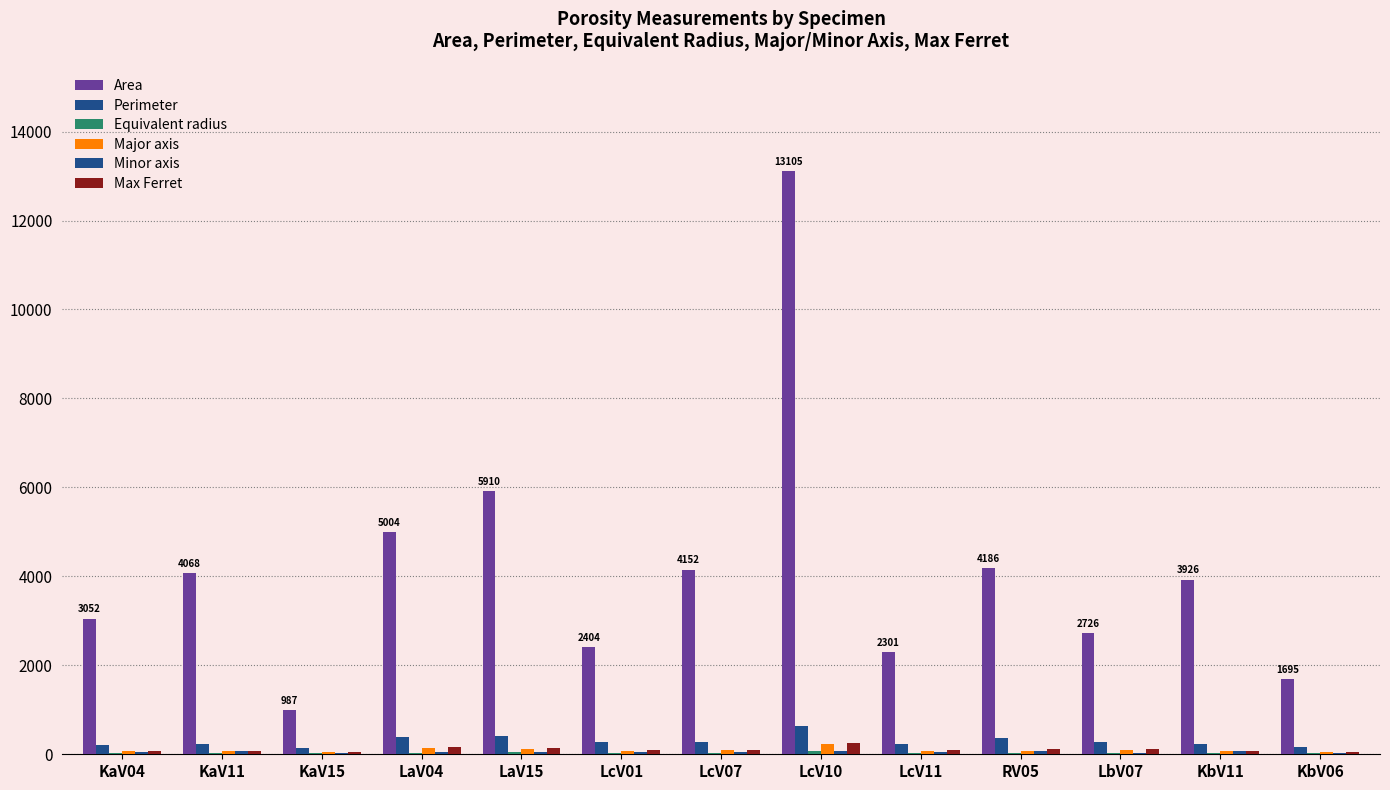

How many groups of bars are there?

13